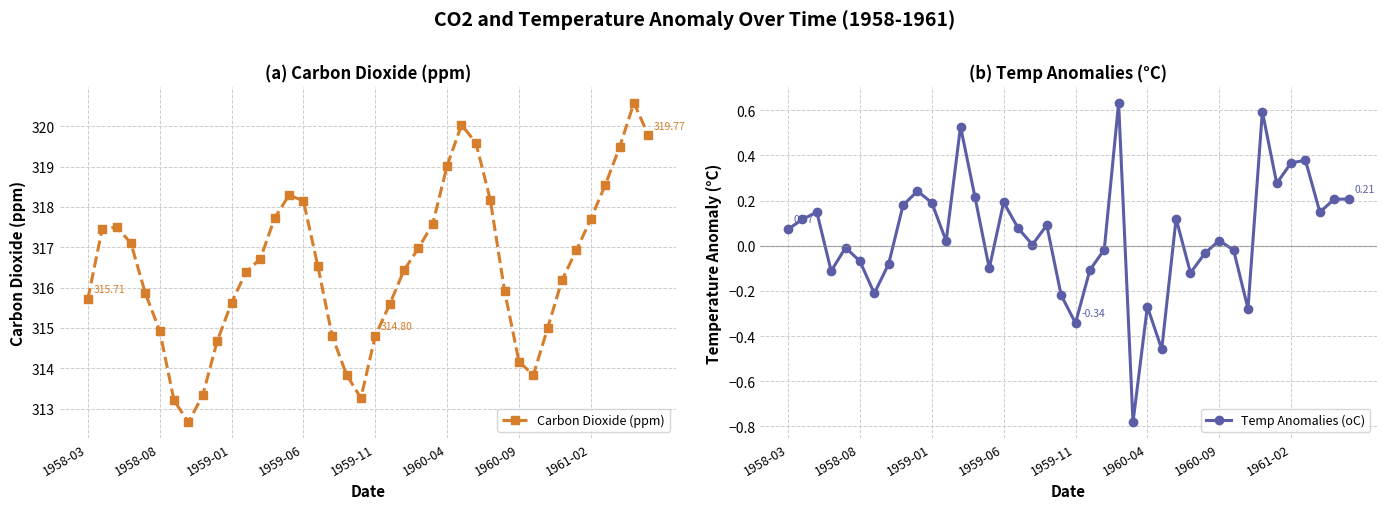

What is the sum of all Temp Anomalies (oC) values?

1.8